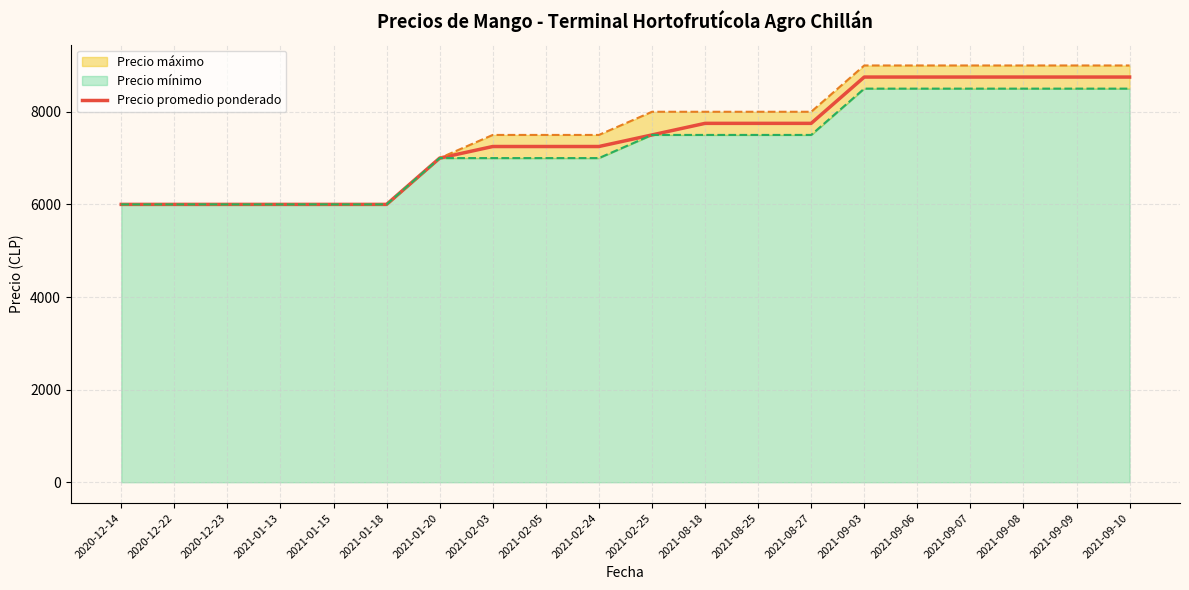

The value of Precio promedio ponderado at 2021-02-25 is 5196. True or false?

False